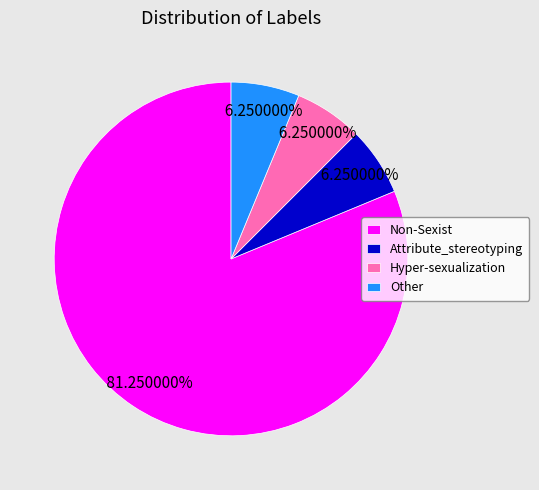

The Hyper-sexualization slice represents 1% of the pie. True or false?

False